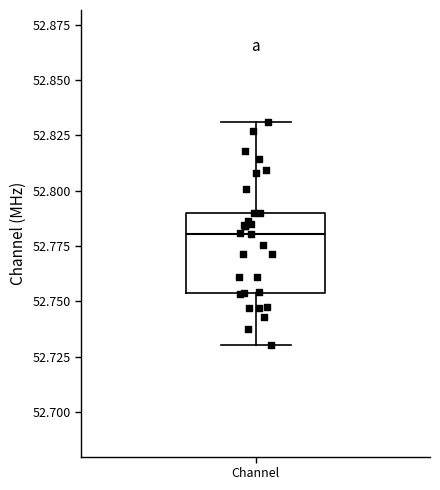

Read this box plot against the y-axis: the position of the median line, the range covered by the box, and the ends of both whiskers. The values are not printed on the chart, so give them approximately, as read against the axis.

median 52.780, box 52.755 to 52.790, whiskers 52.730 to 52.830